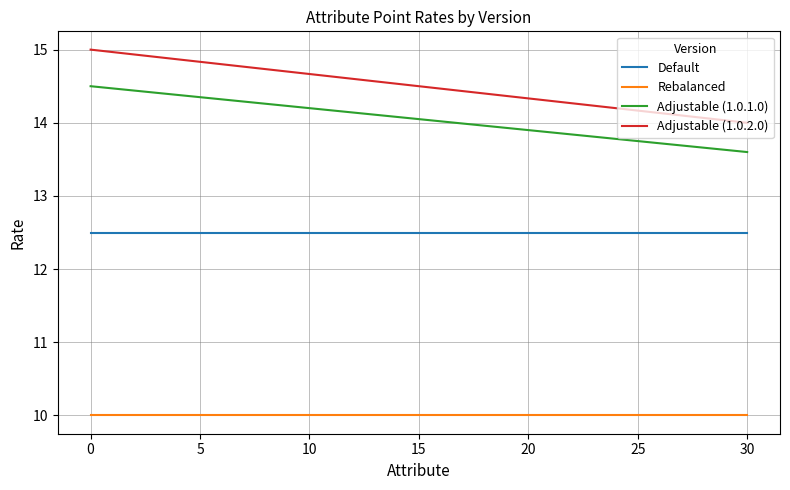

Rank the series by their maximum value, from highest to lowest.

Adjustable (1.0.2.0), Adjustable (1.0.1.0), Default, Rebalanced